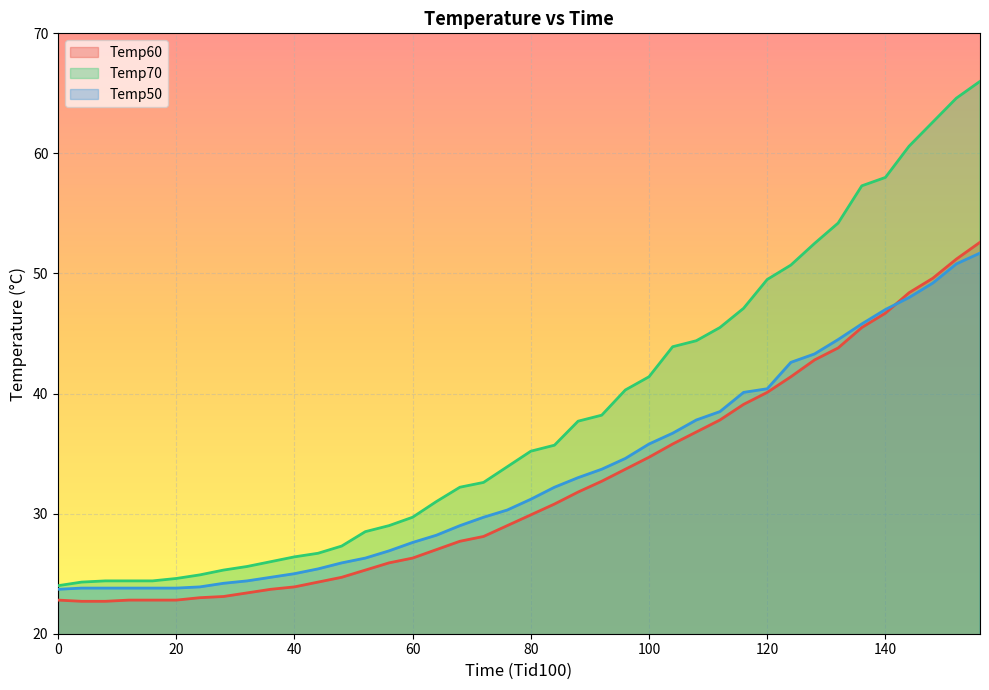

What is the total value across all series at 80?

96.3